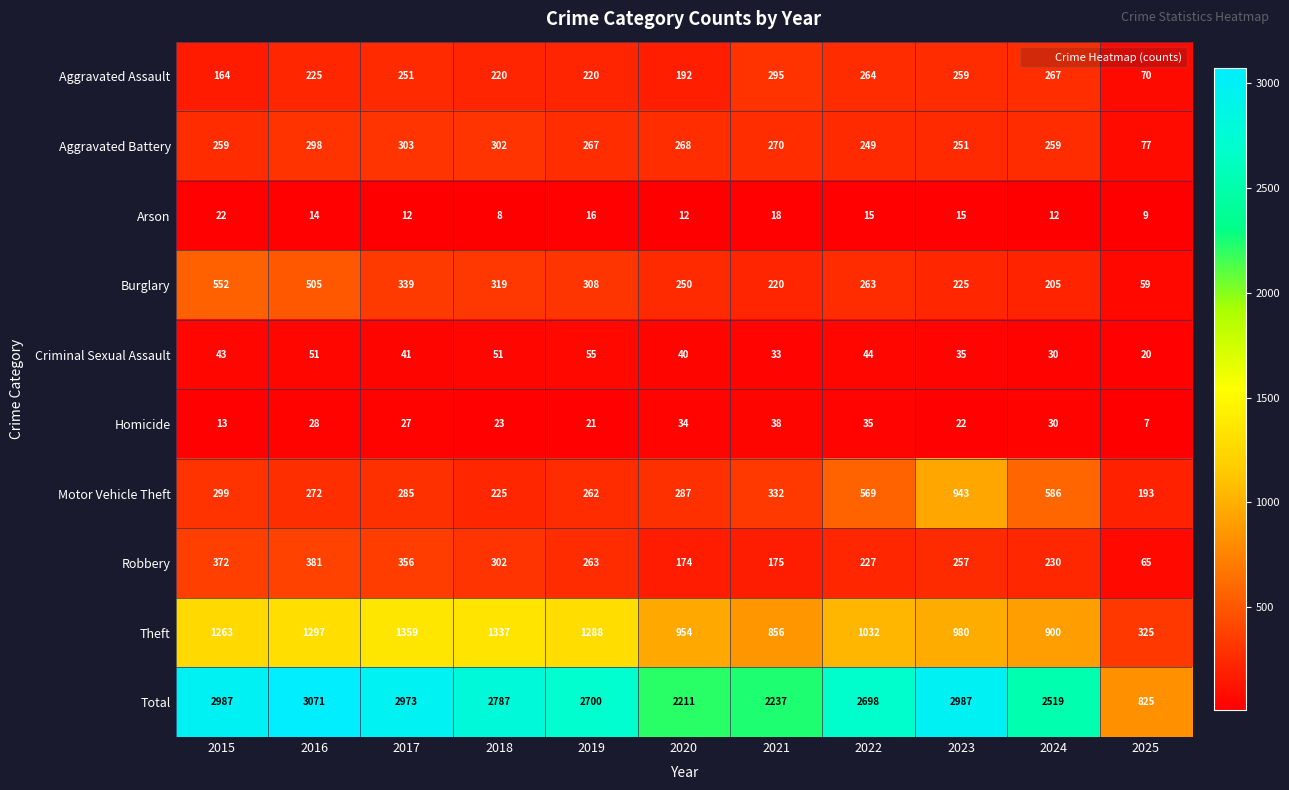

At which category does the chart reach its peak across all series?

2016